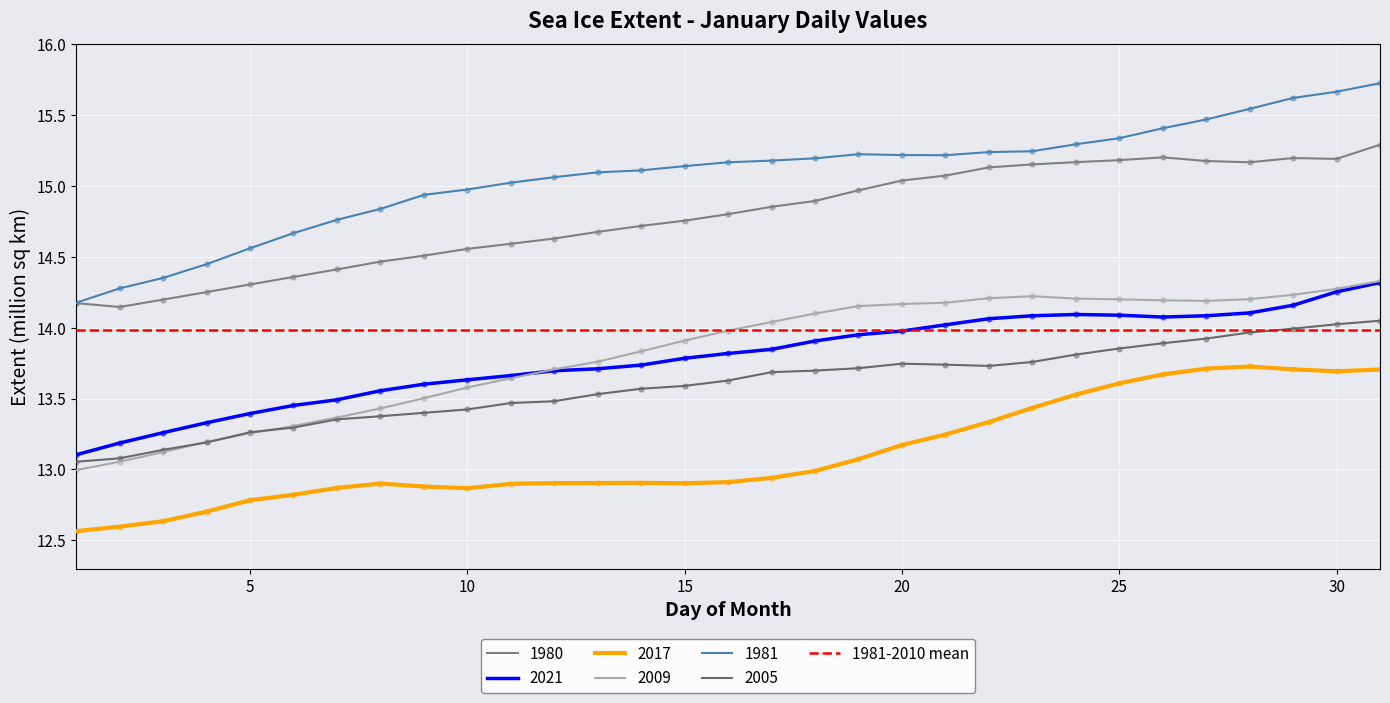

Which series has the largest total across all categories?

1981